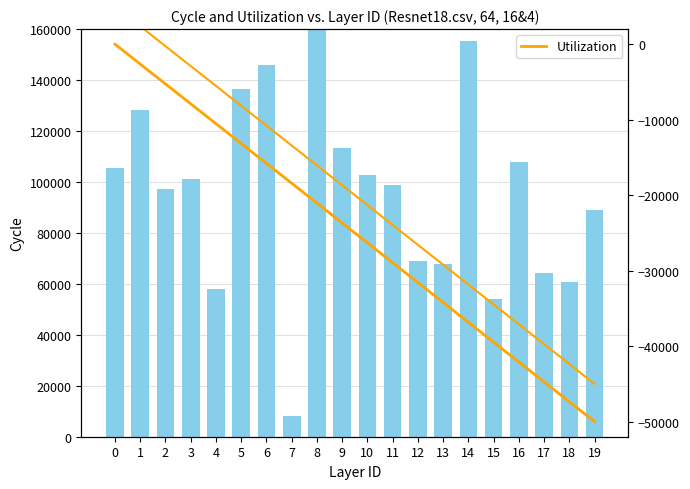

The Utilization series shows -31578.9 at 12. True or false?

True